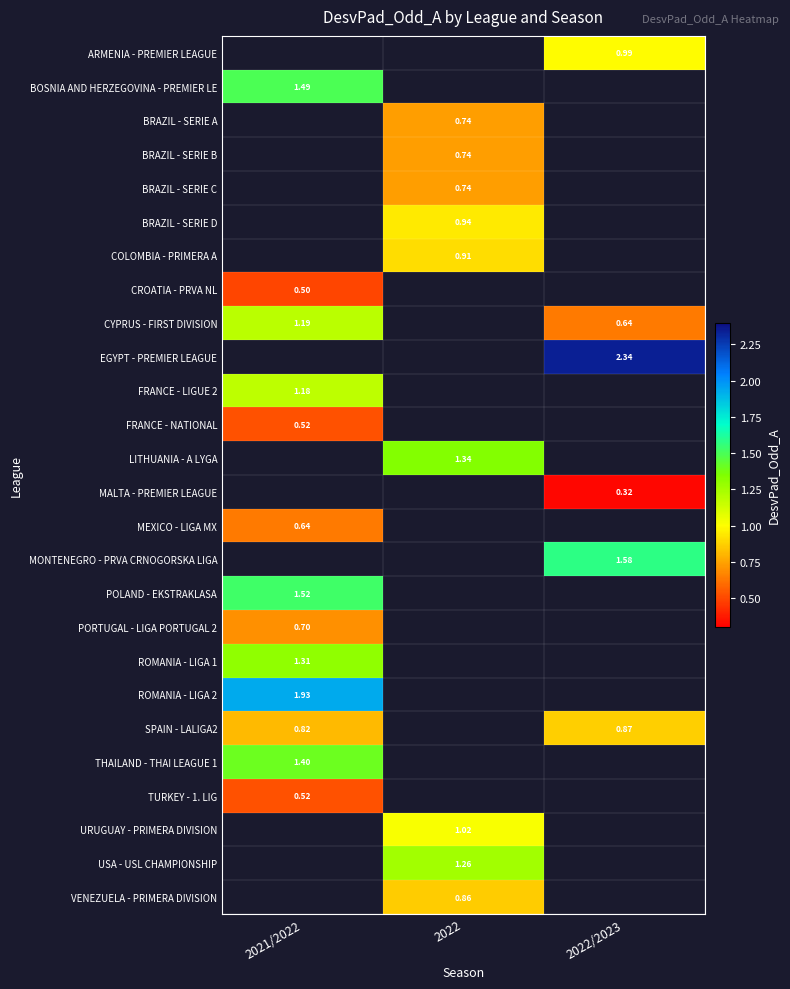

What is the greatest value displayed?

2.3